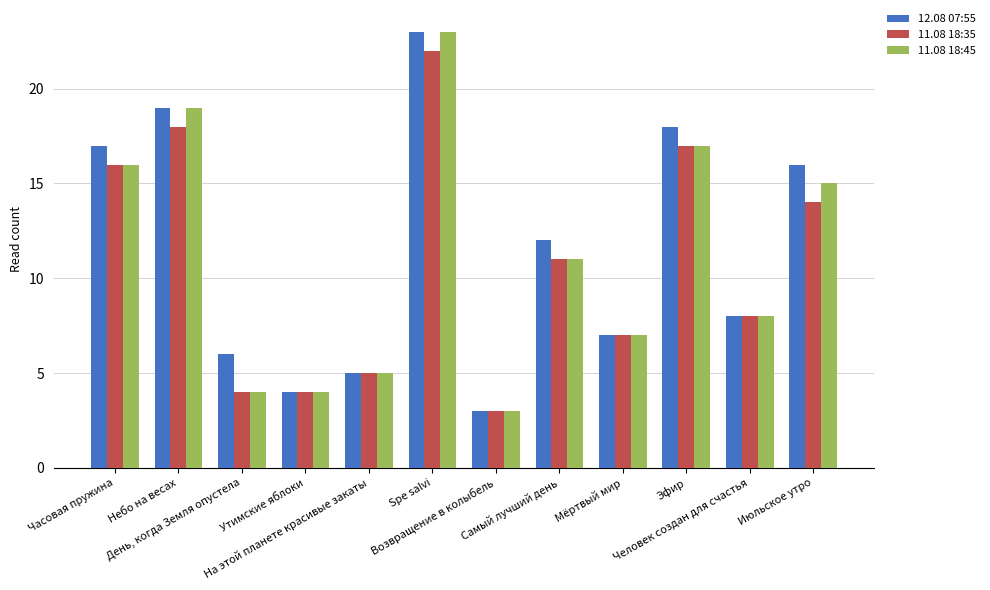

What position from the right is Часовая пружина?

12